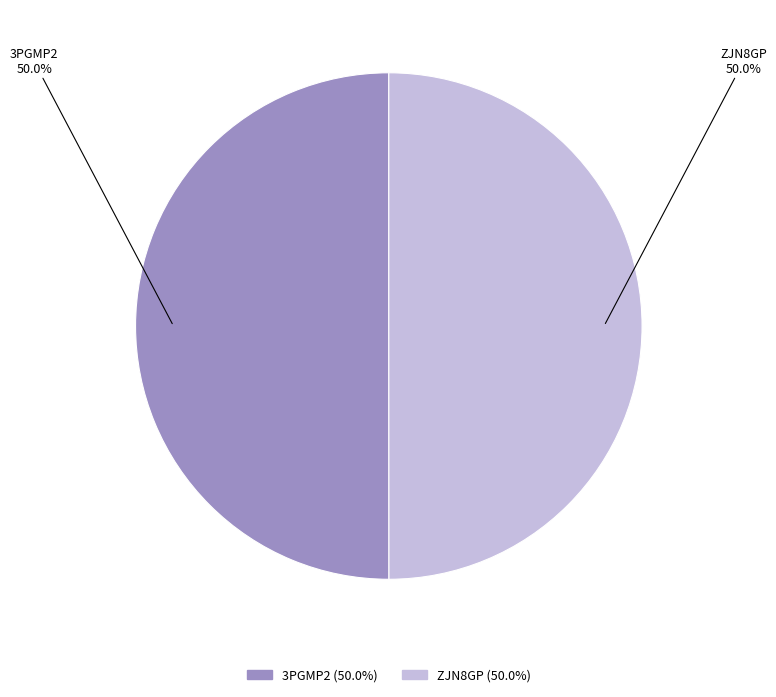

The ZJN8GP slice represents 50% of the pie. True or false?

True